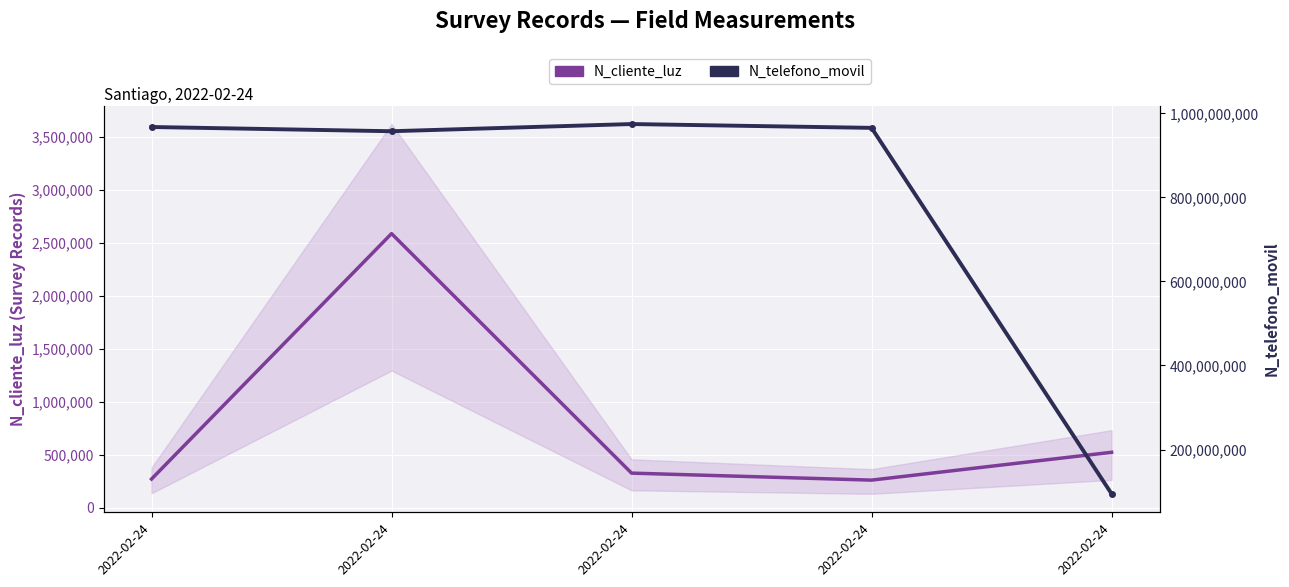

Is the value of N_telefono_movil at 2022-02-24 greater than the value of N_cliente_luz at 2022-02-24?

Yes